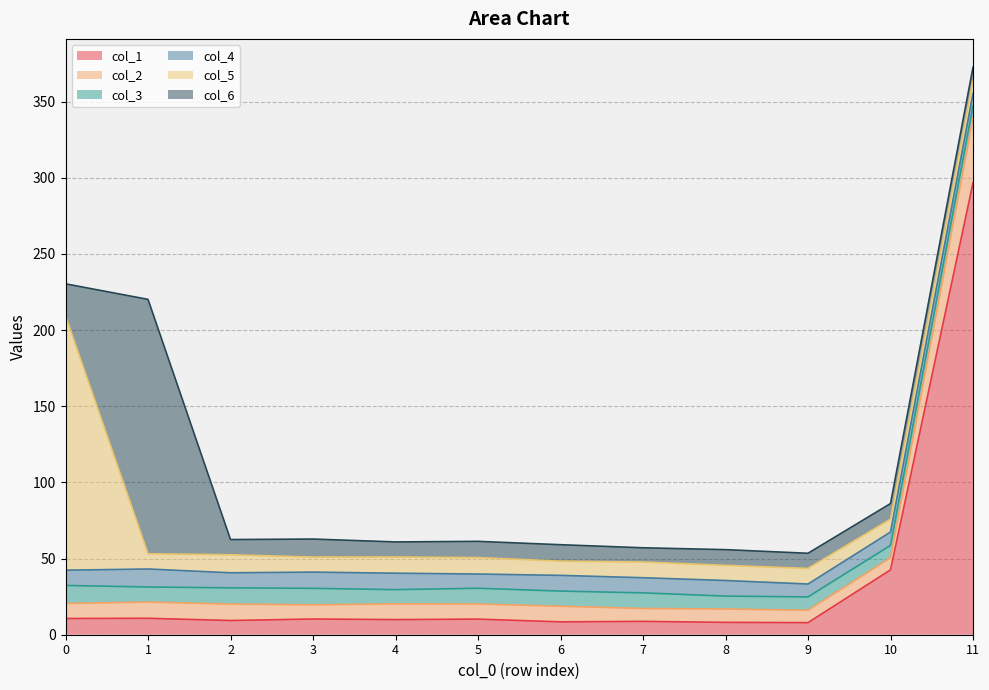

List the series in order of their peak value, highest first.

col_1, col_5, col_6, col_2, col_3, col_4